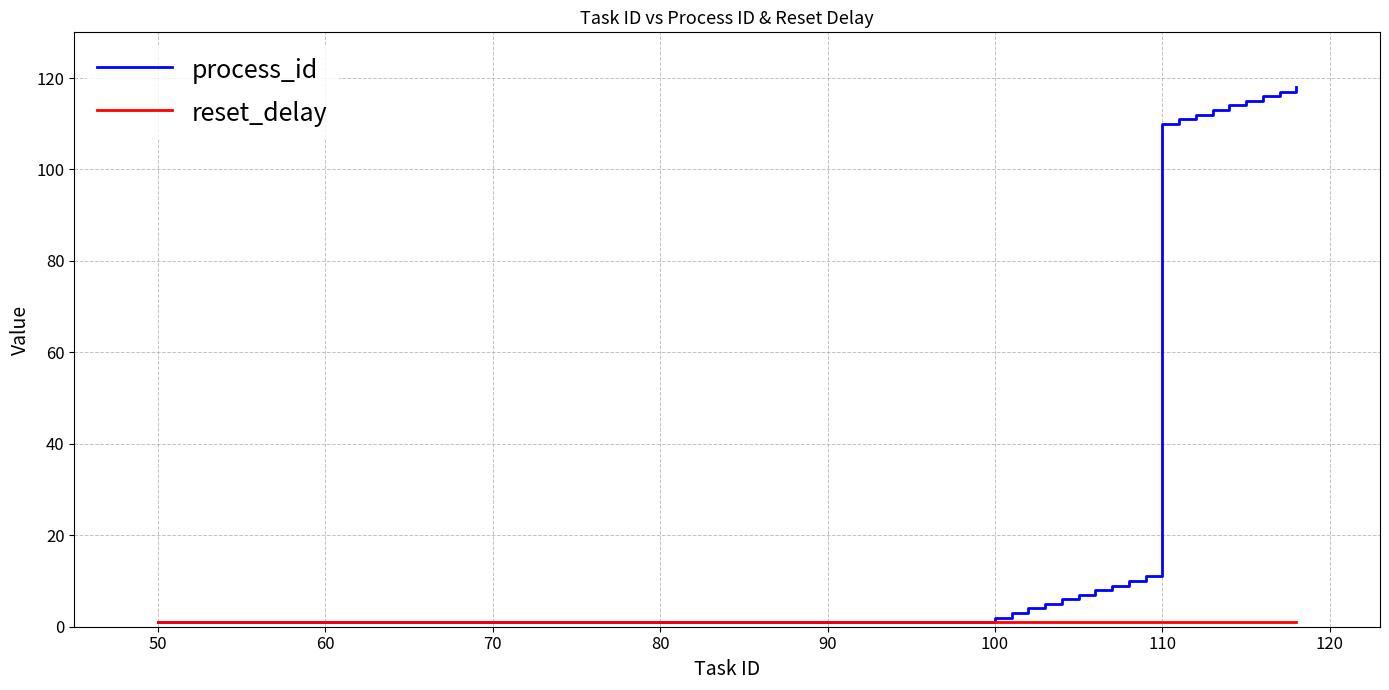

What is the maximum value shown in the chart?

118